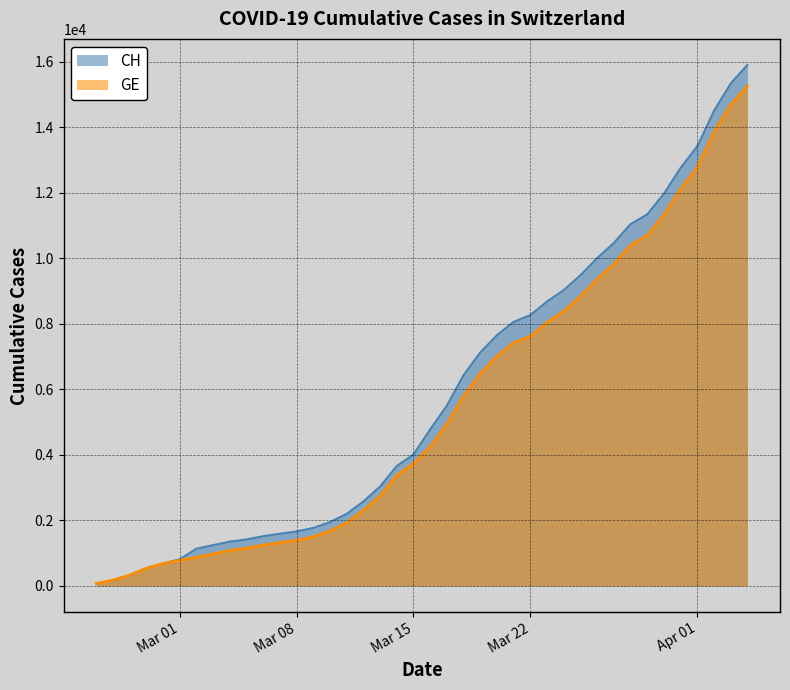

List the series in order of their peak value, highest first.

CH, GE